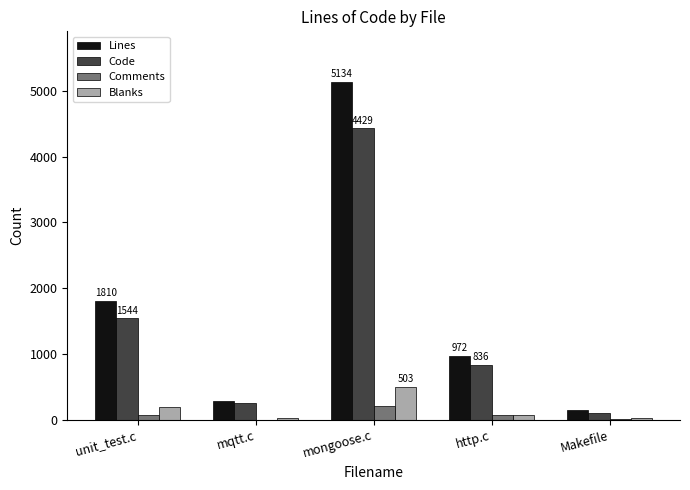

What value does the Comments series have at http.c?

68